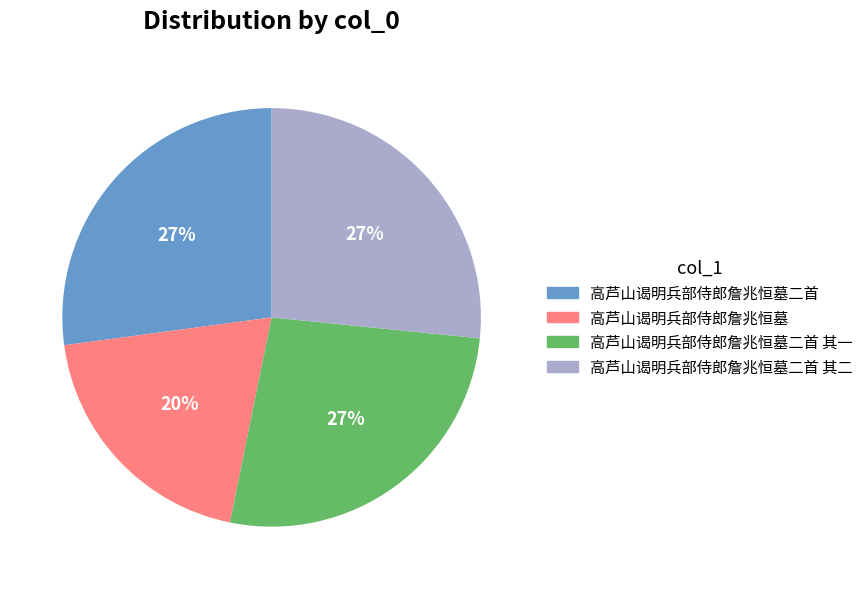

To the nearest percent, what portion does 高芦山谒明兵部侍郎詹兆恒墓 represent?

20%